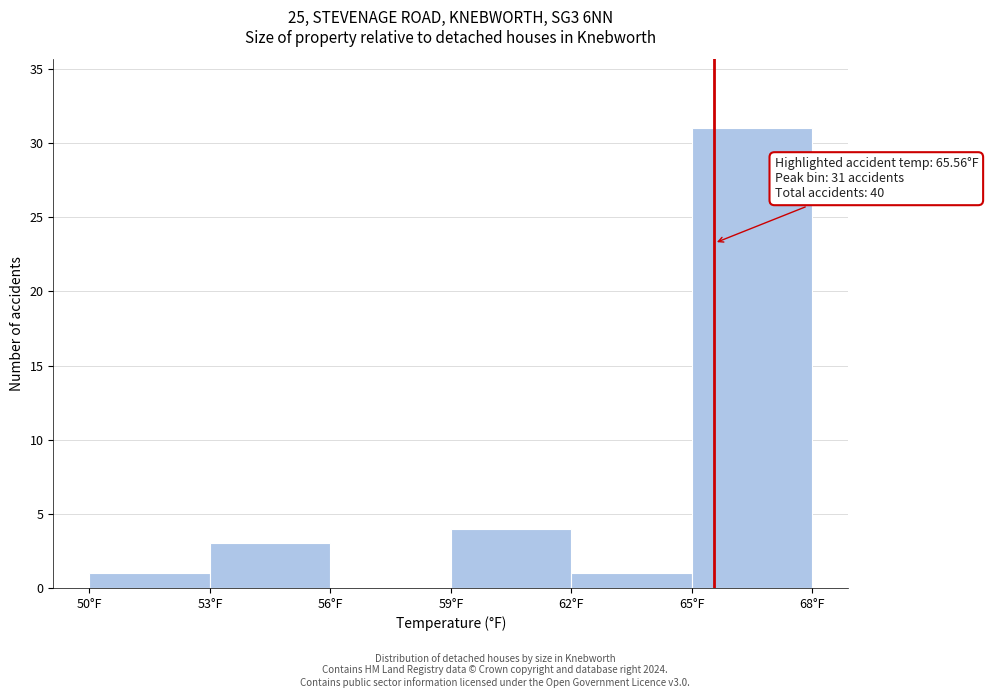

Which range on the x-axis has the tallest bar?

65 to 68